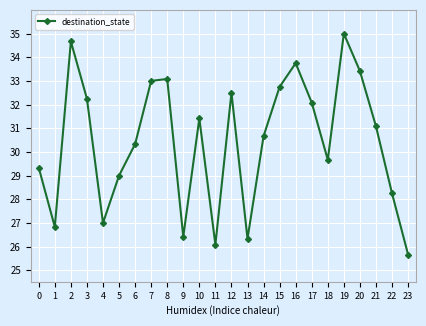

Which has a higher value, 19 or 9?

19